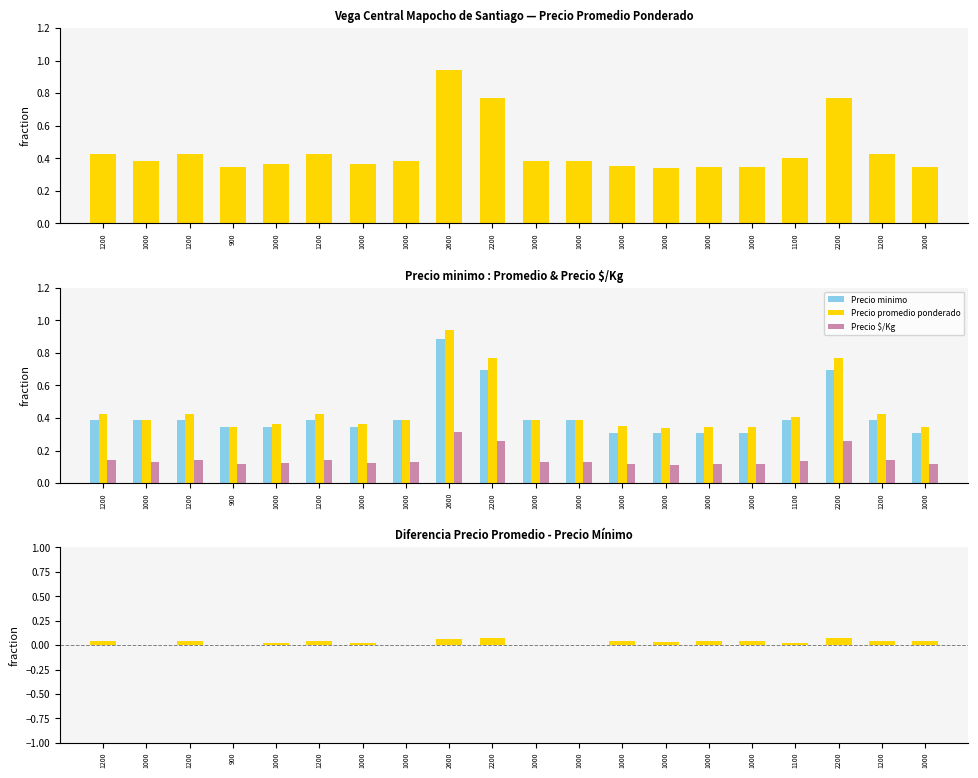

What is the difference between the highest and lowest values at 1200?

0.4